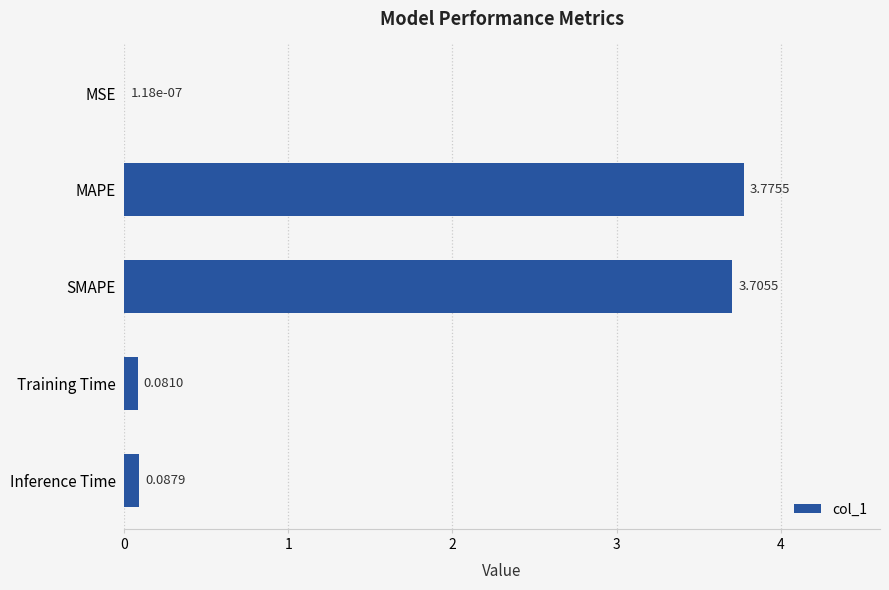

What is the change in value from Training Time to SMAPE?

+3.6